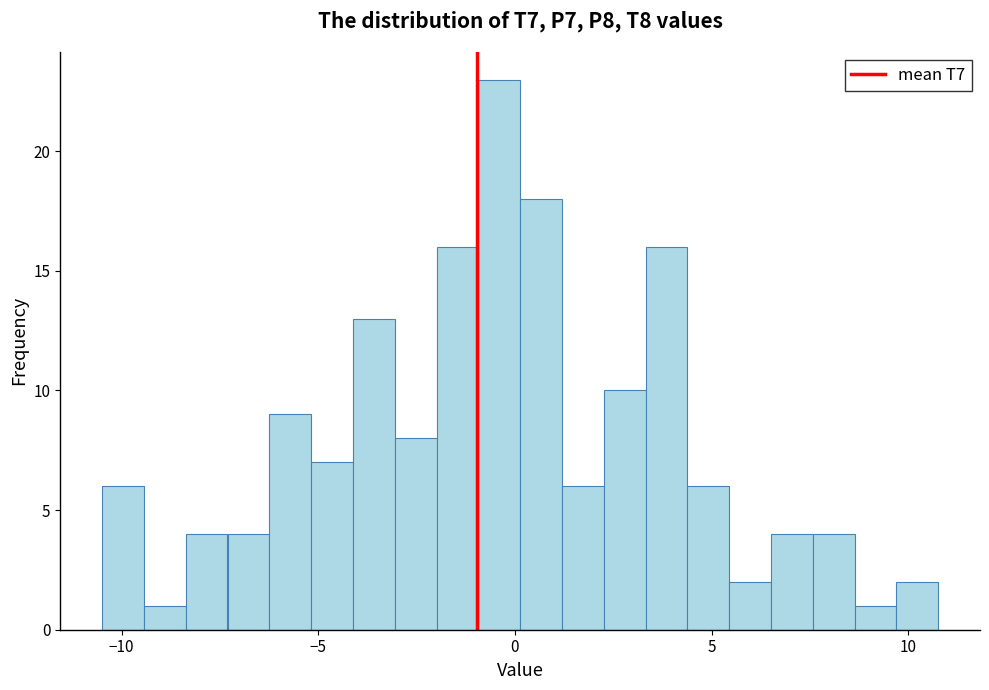

Read against the x-axis, roughly where is the centre of the tallest bar?

-0.5